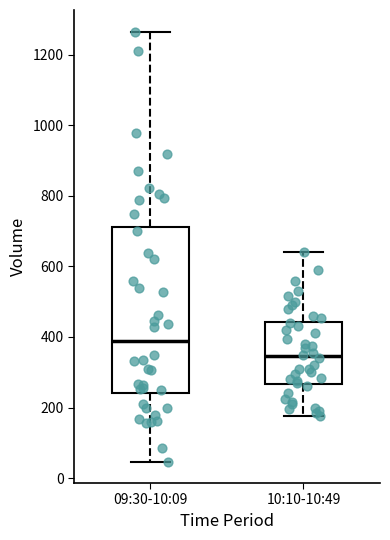

Which box's median line is the lowest?

10:10-10:49